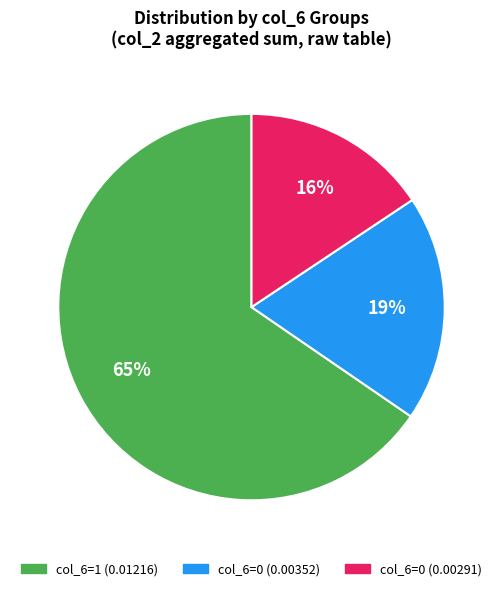

Is there any slice that represents more than half of the pie?

Yes